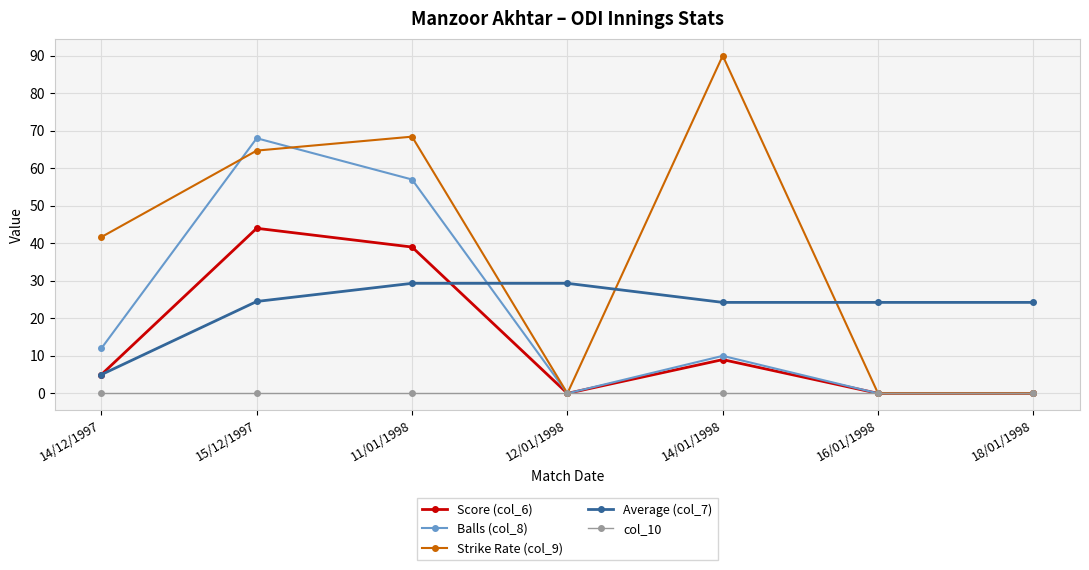

Which category has the lowest value in the Average (col_7) series?

14/12/1997